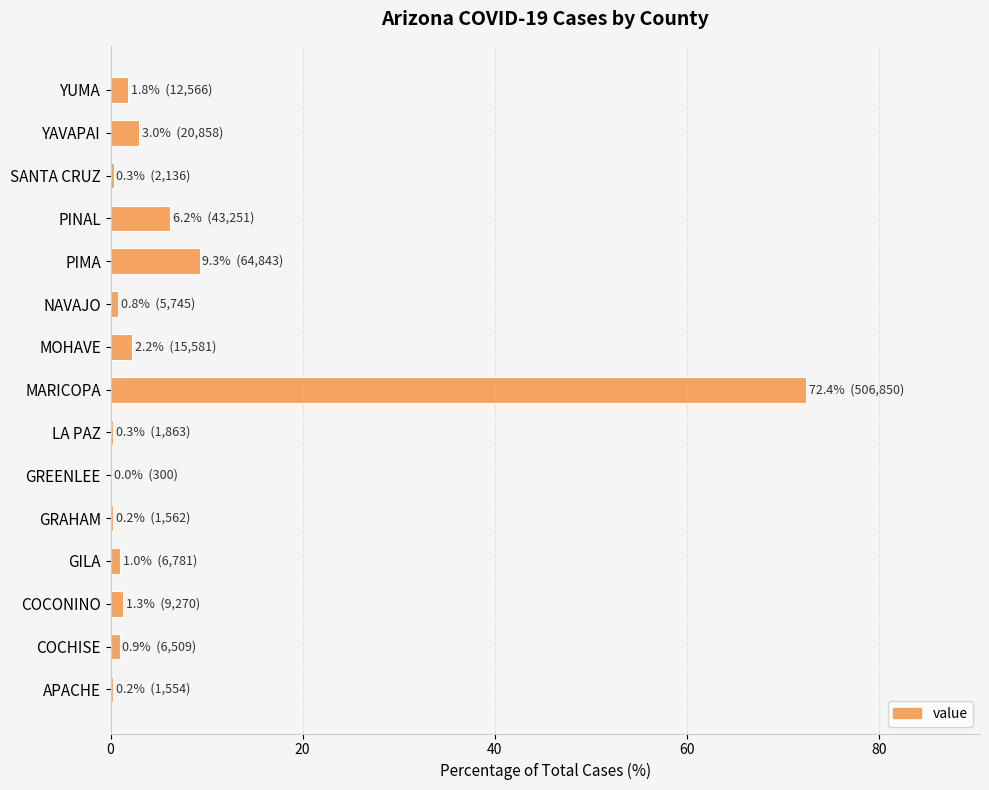

Does the chart contain stacked bars?

No